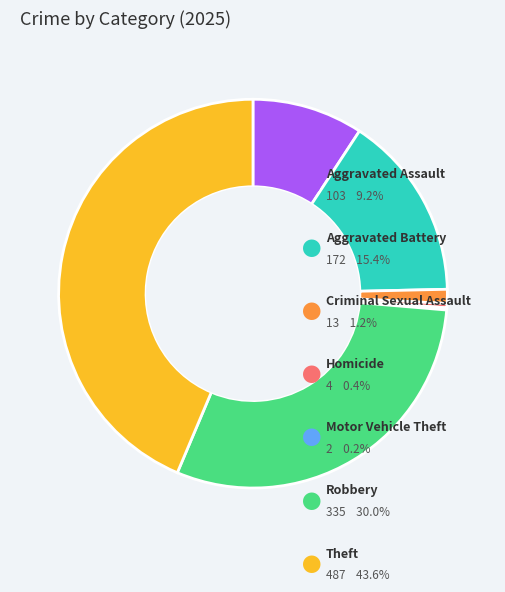

True or false: Theft accounts for 44% of the total.

True